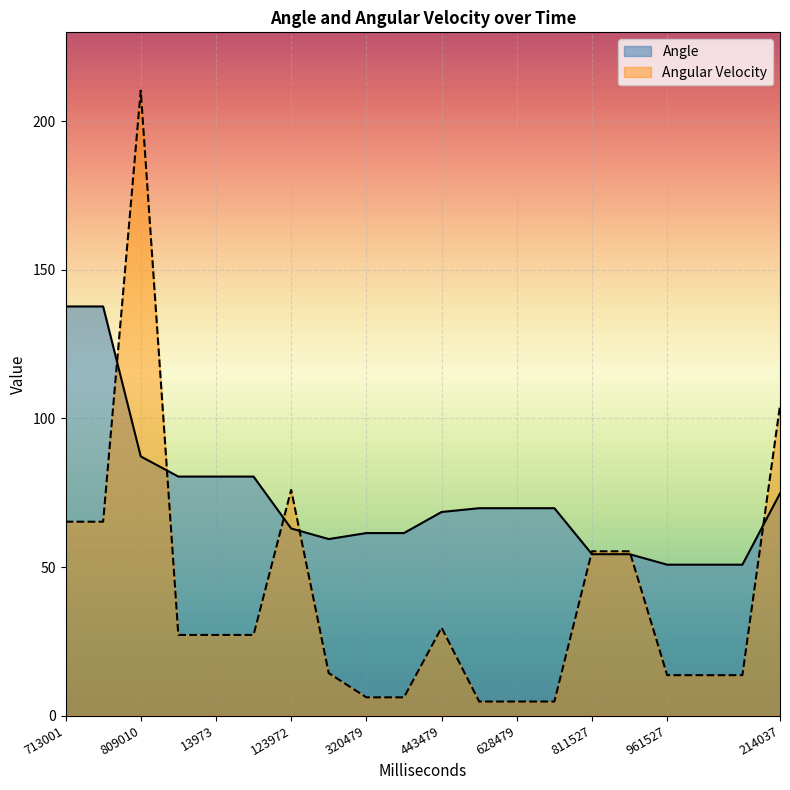

Reading left to right, extract all data points from this chart.

Angle: 713001=137.7	747973=137.7	809010=87.2	915973=80.4	13973=80.4	56973=80.4	123972=63.0	215480=59.4	320479=61.4	371479=61.4	443479=68.5	589518=69.8	628479=69.8	690479=69.8	811527=54.3	870526=54.3	961527=50.8	78037=50.8	136037=50.8	214037=74.8
Angular Velocity: 713001=65.2	747973=65.2	809010=210.4	915973=27.1	13973=27.1	56973=27.1	123972=76.0	215480=14.3	320479=6.1	371479=6.1	443479=29.6	589518=4.7	628479=4.7	690479=4.7	811527=55.3	870526=55.3	961527=13.6	78037=13.6	136037=13.6	214037=104.4